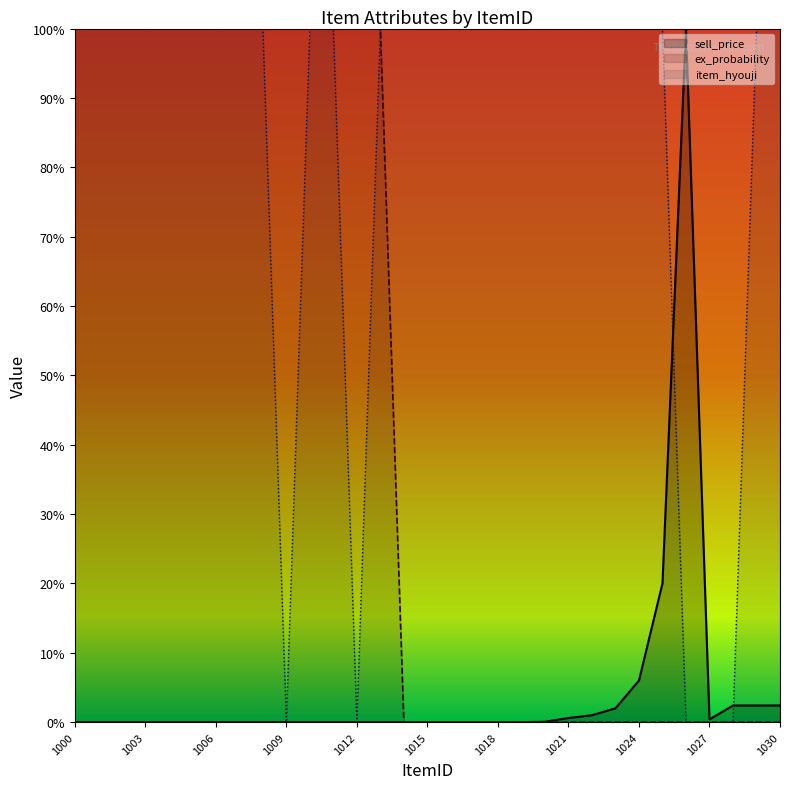

The value of sell_price at 1000 is -45.5. True or false?

False